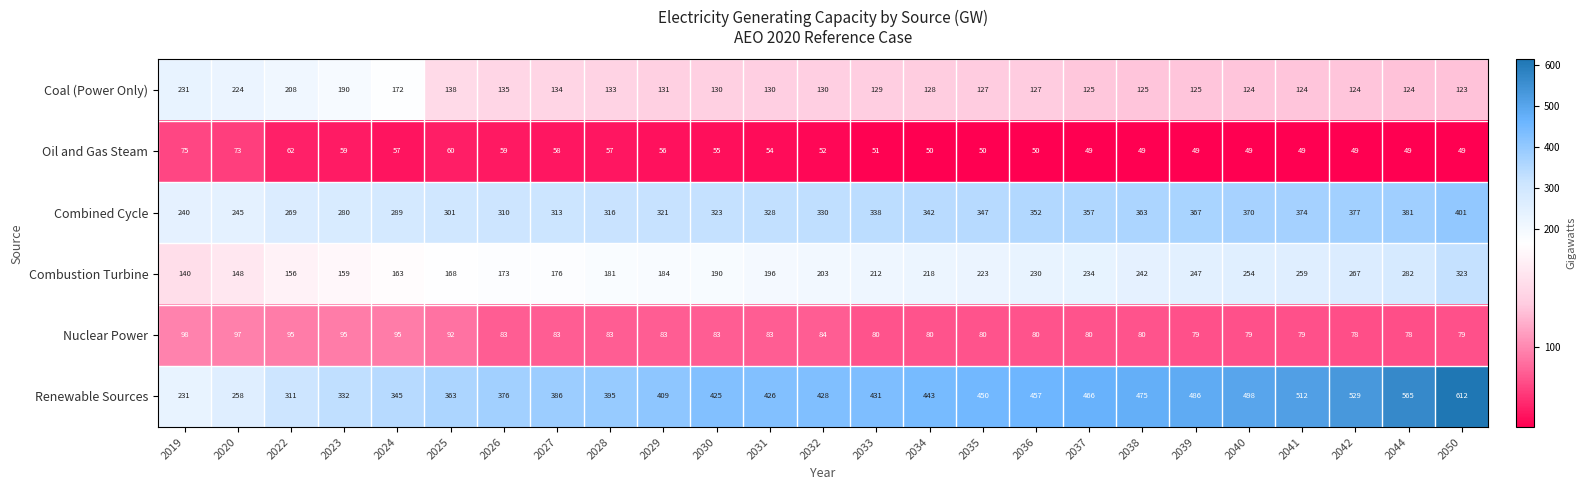

What is the difference between the maximum and minimum values in the Coal (Power Only) series?

108